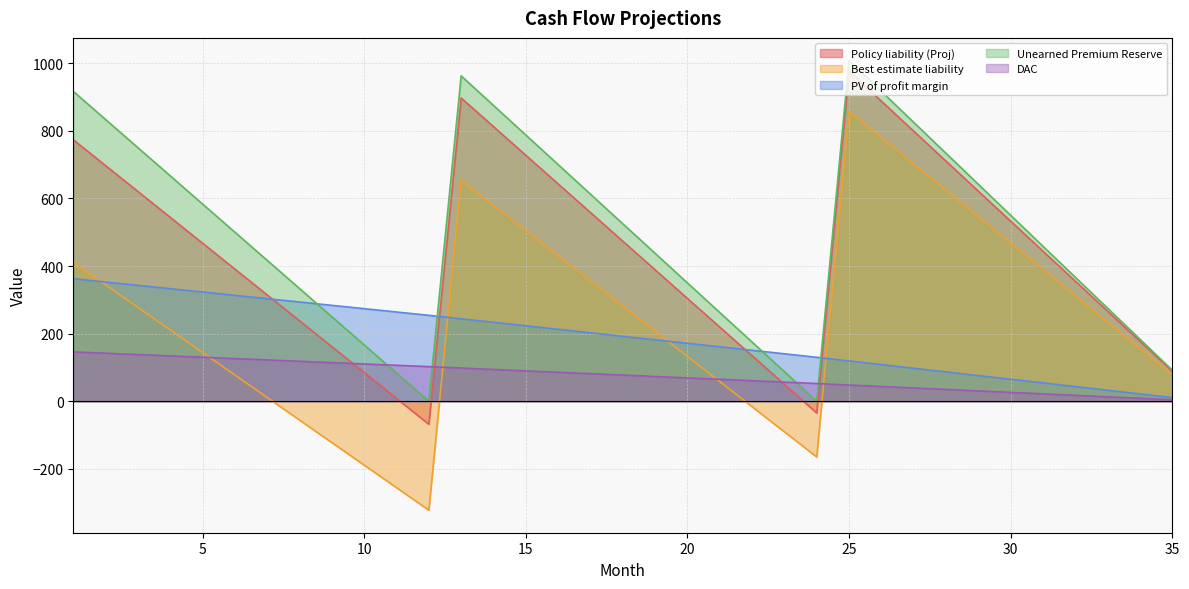

What is the sum of all Unearned Premium Reserve values?

17325.0